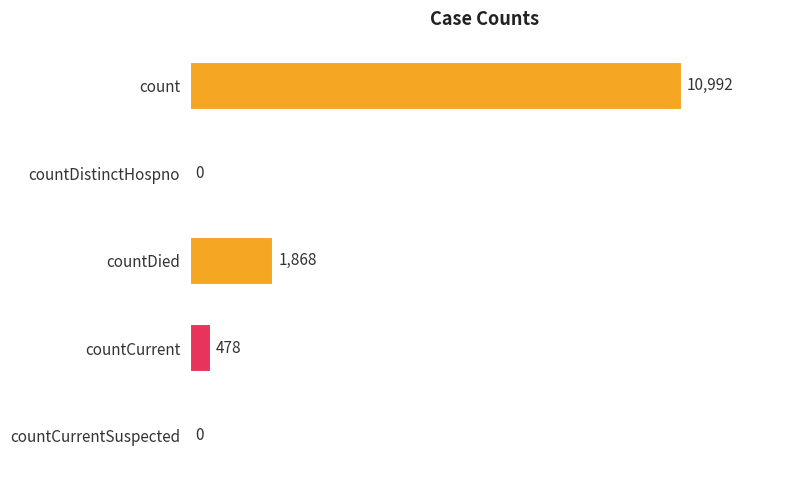

Which label corresponds to the largest value in the chart?

count